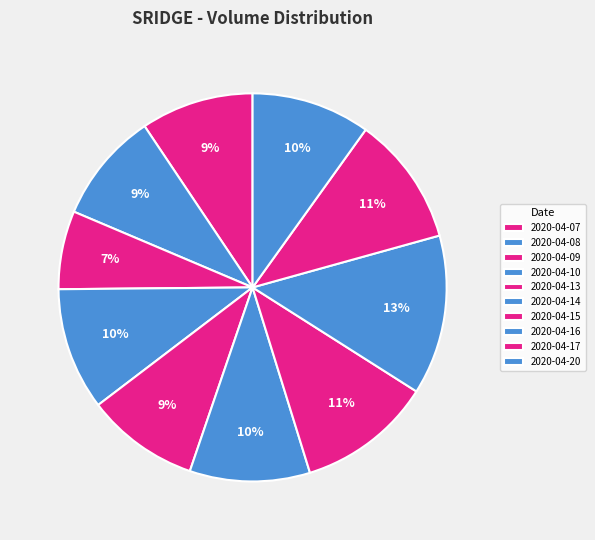

Count the number of slices in the pie.

10